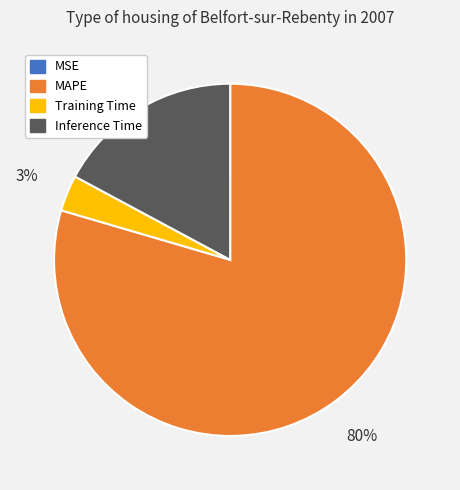

To the nearest percent, what is the average slice percentage?

25%